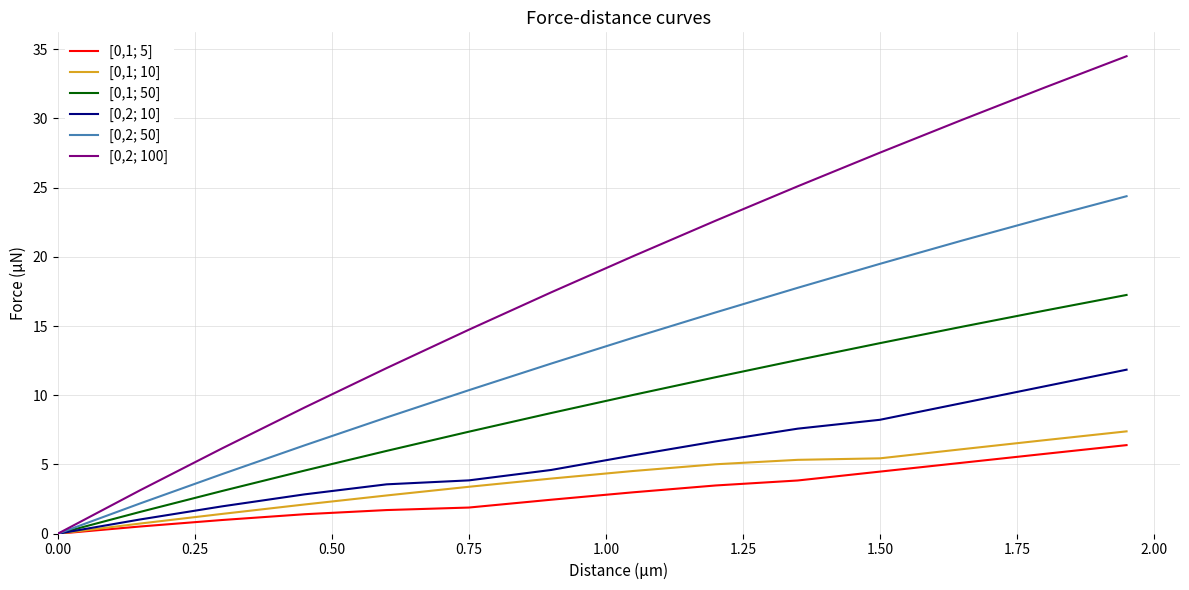

Which series has the largest range (max minus min)?

[0,2; 100]